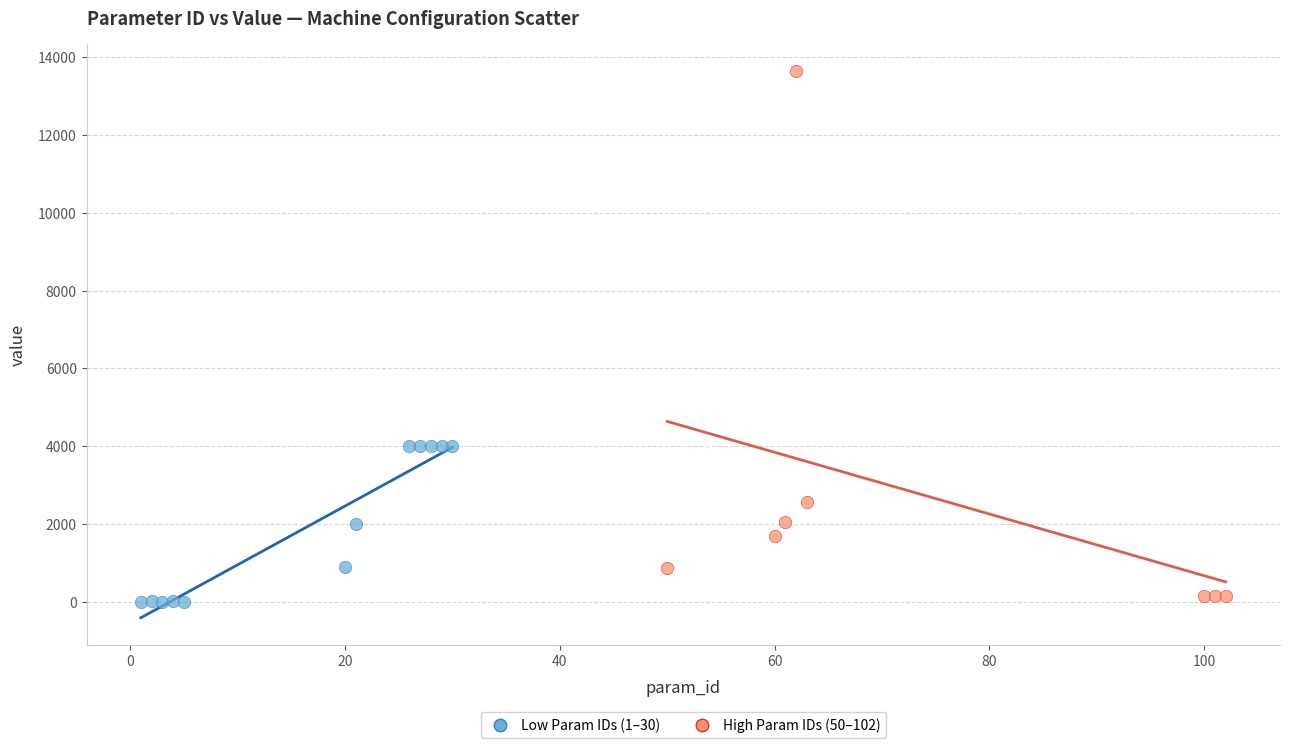

Which series contains the lowest Y value?

Low Param IDs (1–30)